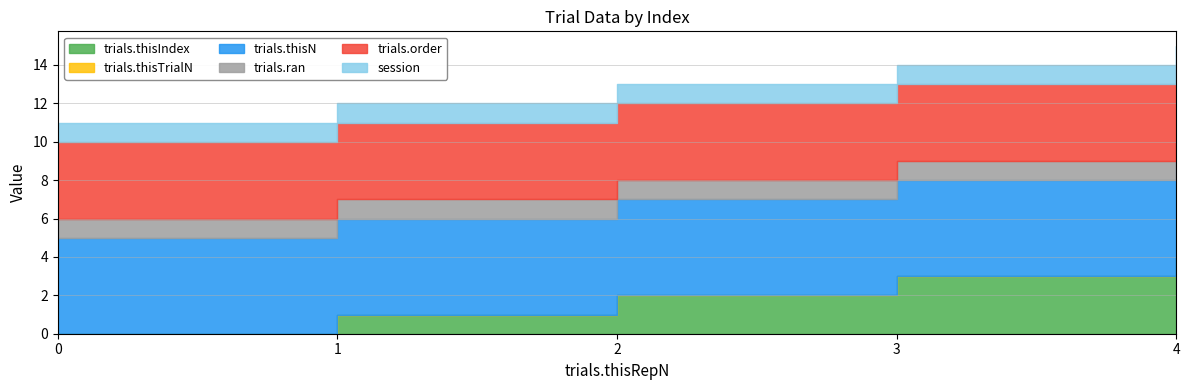

At how many categories does at least one series exceed 3?

5